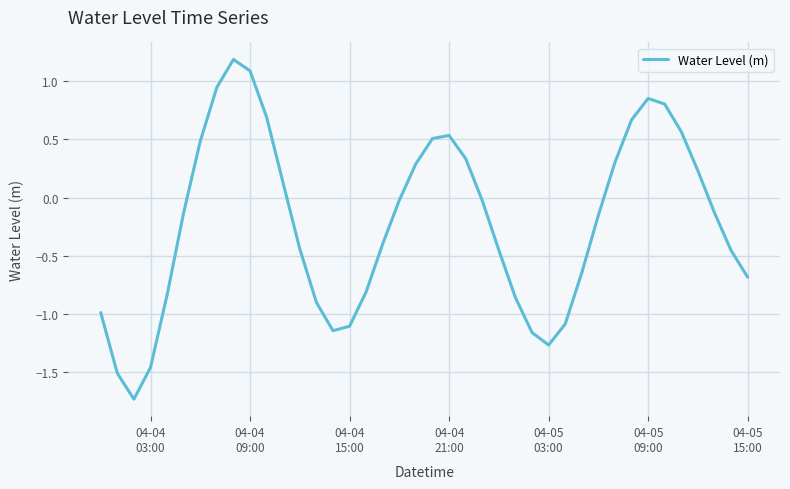

What is the maximum value shown in the chart?

1.2